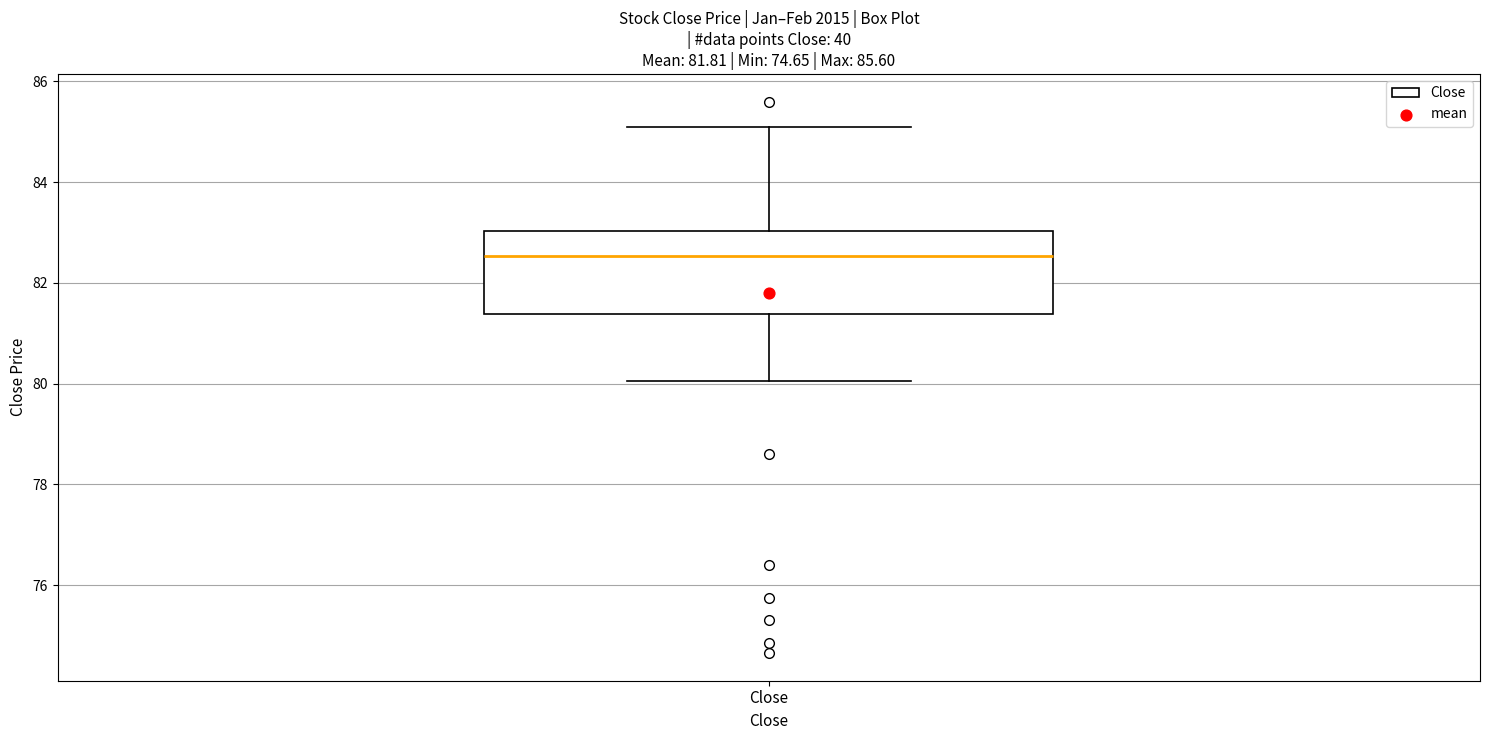

Where does the median line of the box for Close sit on the y-axis? The values are not printed on the chart, so give them approximately, as read against the axis.

82.6